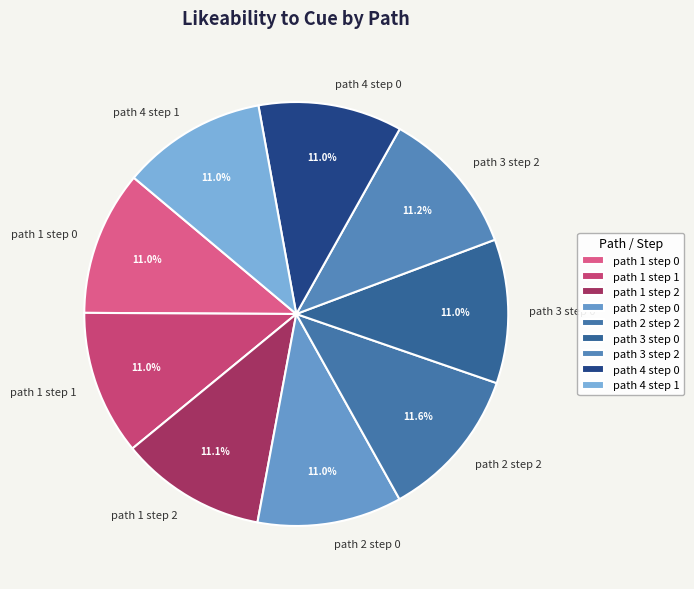

Is it true that path 4 step 0 is 21% of the pie?

False